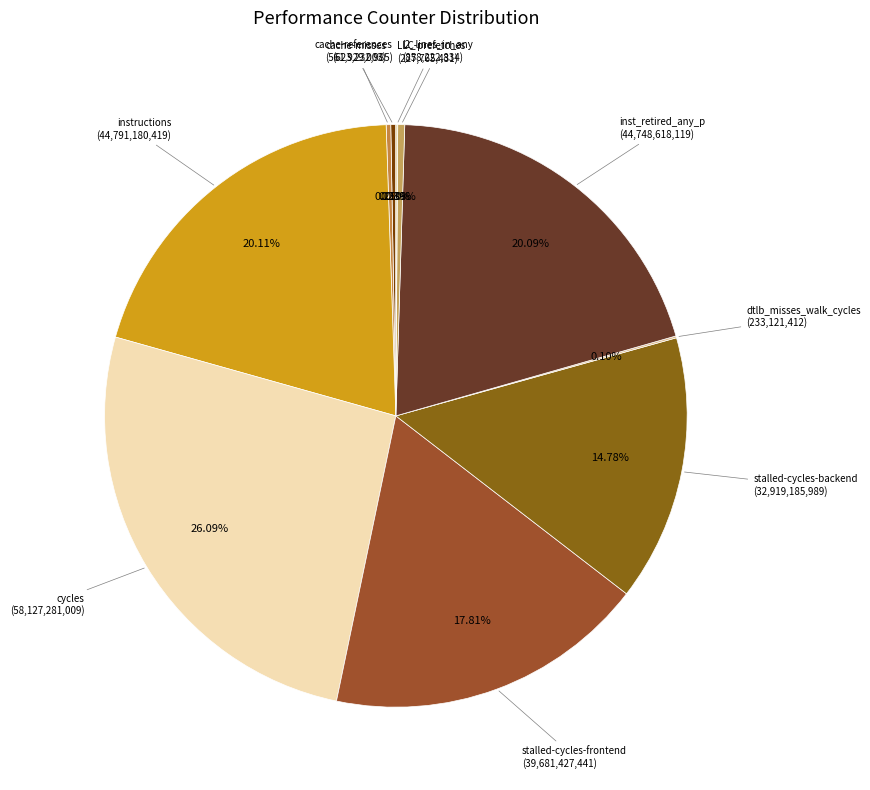

Which category has the biggest portion of the pie?

cycles